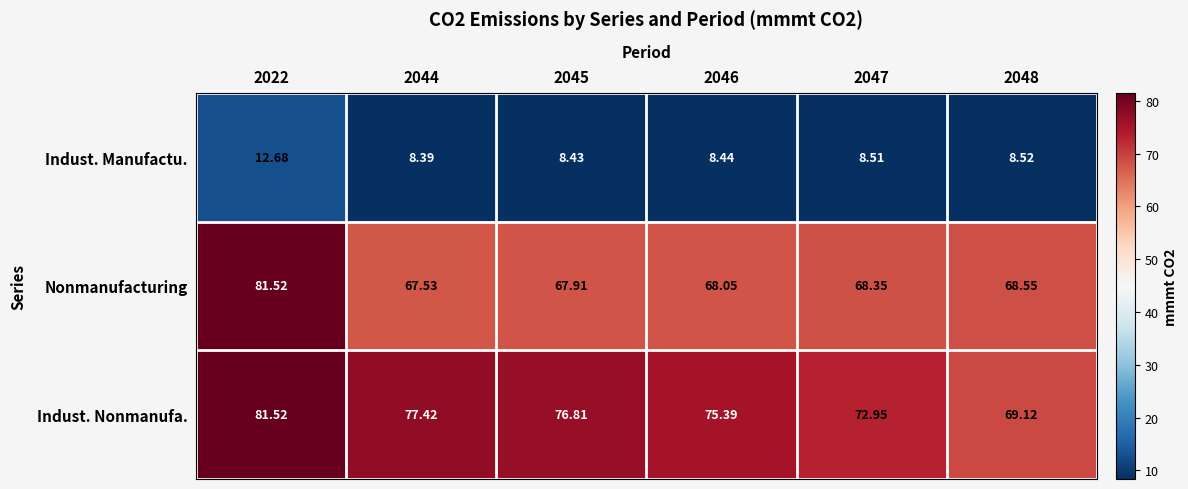

Which series has the largest total across all categories?

Indust. Nonmanufa.